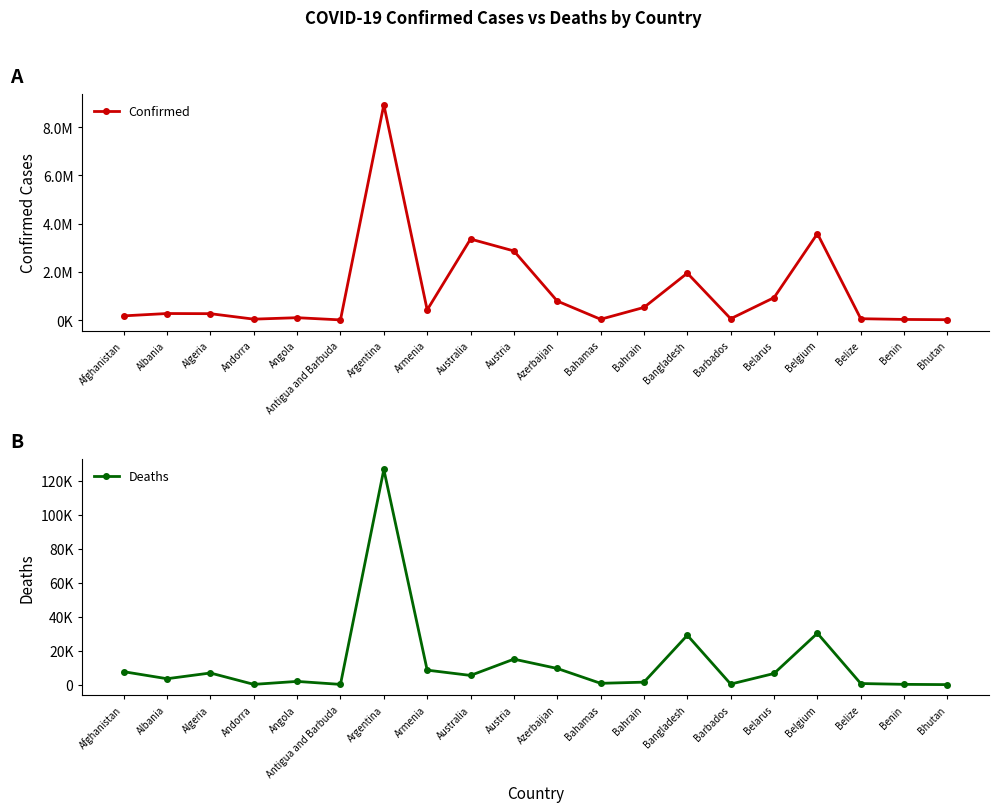

How many interior local valleys does the Deaths series have?

6